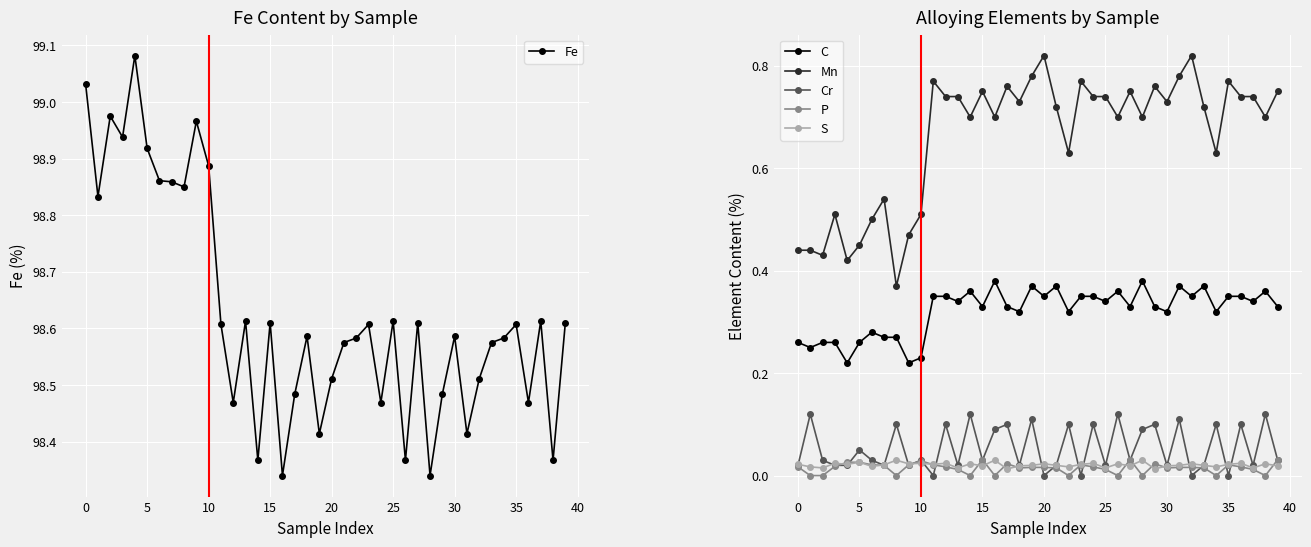

True or false: Cr and C intersect in this chart.

False